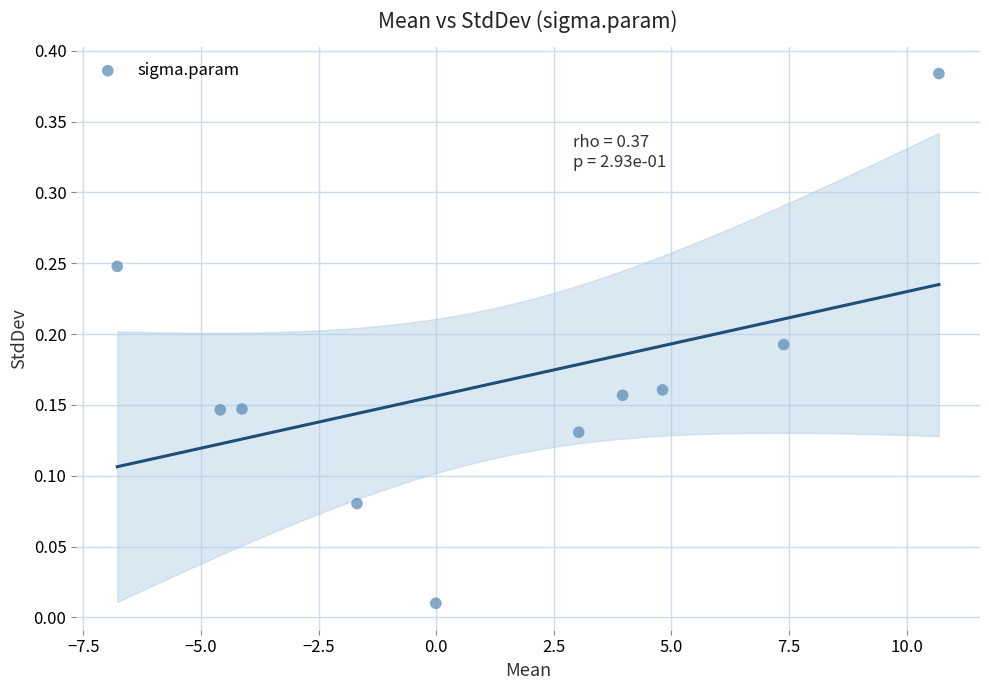

What is the range of X values (max minus min)?

17.5